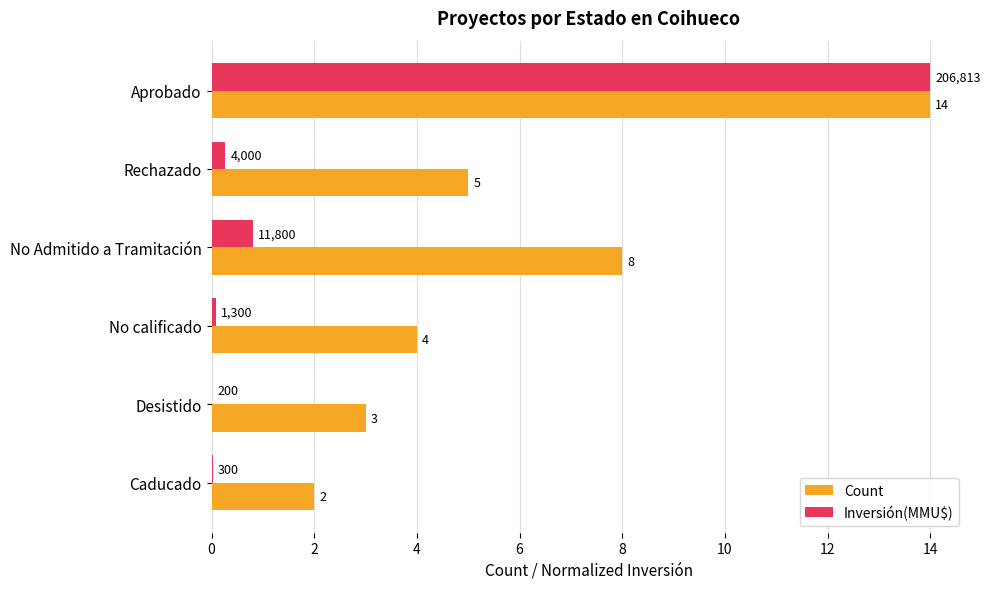

Which category has the highest value in the Count series?

Aprobado